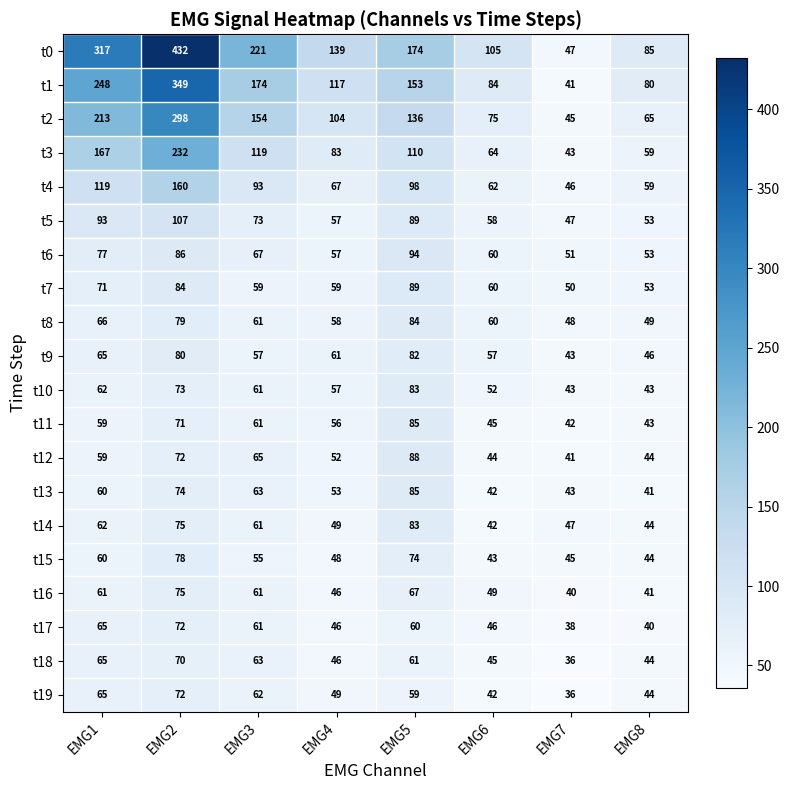

The t12 series shows 93 at EMG3. True or false?

False